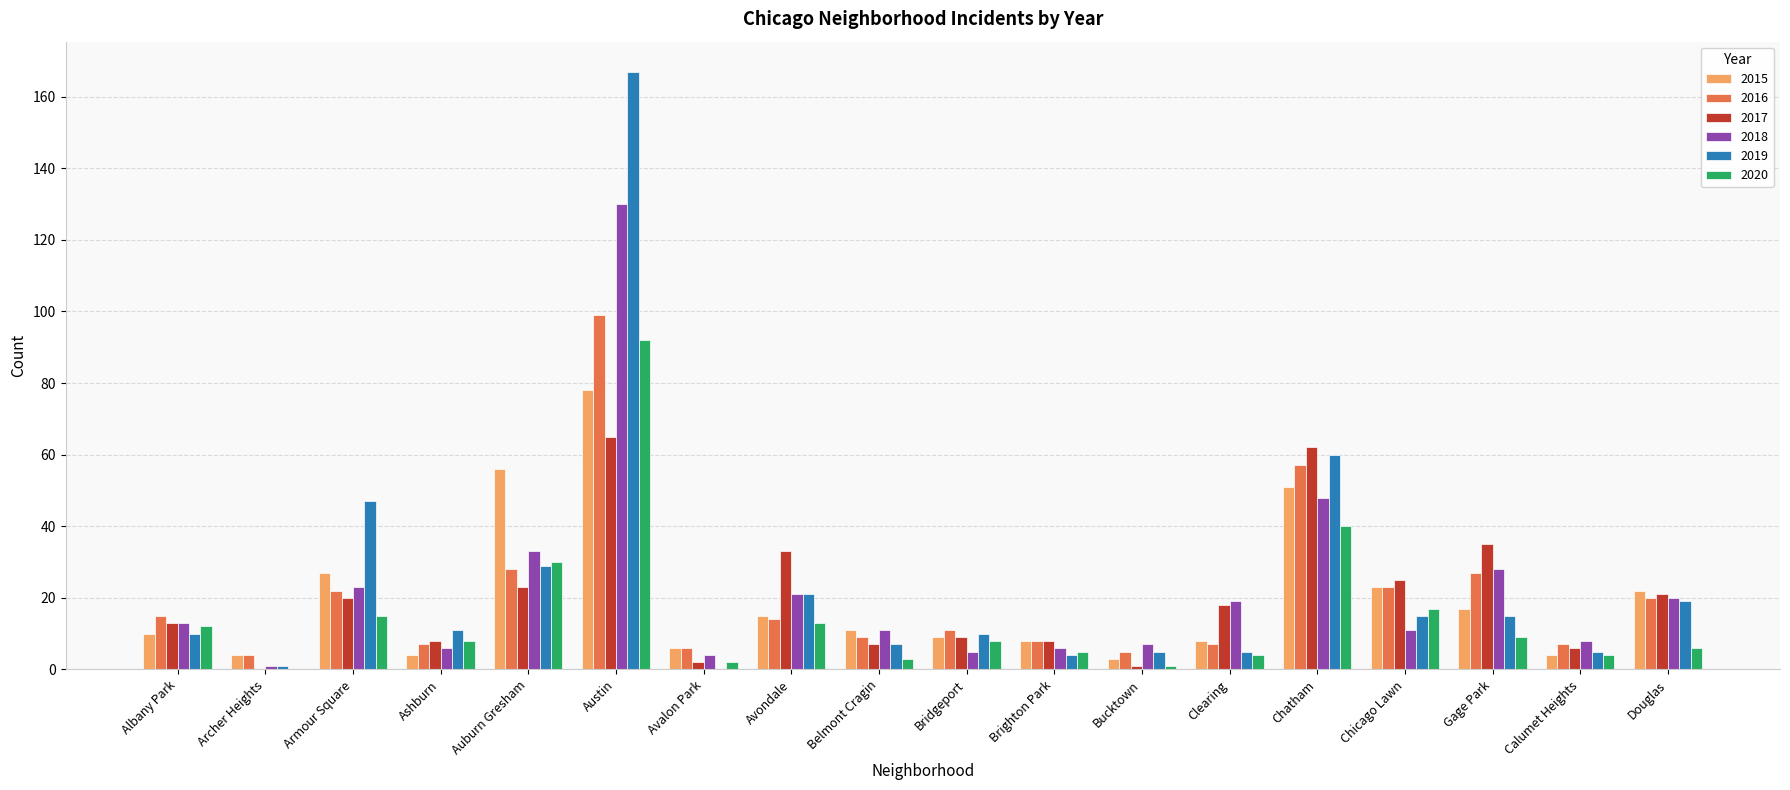

Reading left to right, what are all the values shown in this chart?

2015: 10	4	27	4	56	78	6	15	11	9	8	3	8	51	23	17	4	22
2016: 15	4	22	7	28	99	6	14	9	11	8	5	7	57	23	27	7	20
2017: 13	0	20	8	23	65	2	33	7	9	8	1	18	62	25	35	6	21
2018: 13	1	23	6	33	130	4	21	11	5	6	7	19	48	11	28	8	20
2019: 10	1	47	11	29	167	0	21	7	10	4	5	5	60	15	15	5	19
2020: 12	0	15	8	30	92	2	13	3	8	5	1	4	40	17	9	4	6